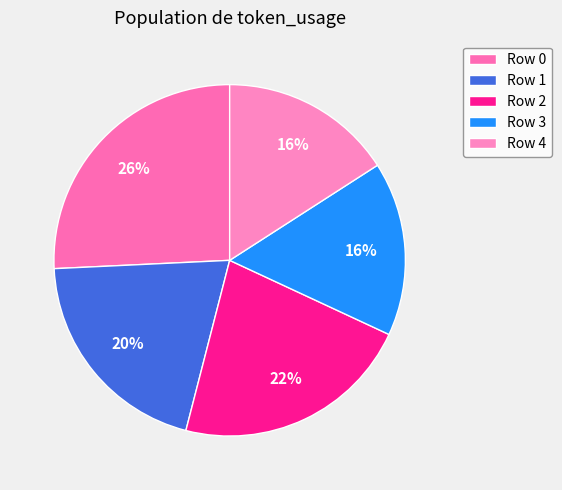

How many segments does this pie chart have?

5